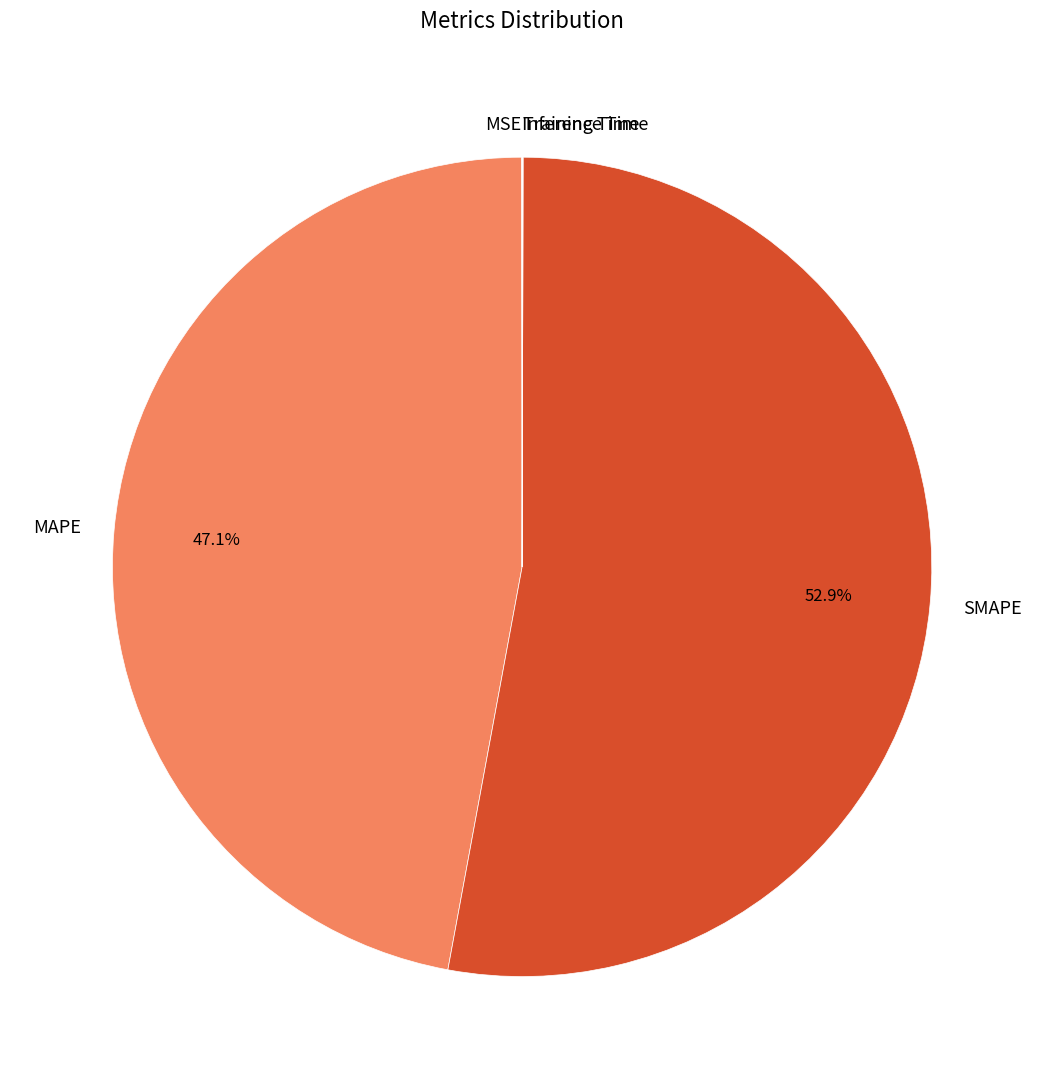

What is the largest slice in the pie chart?

SMAPE